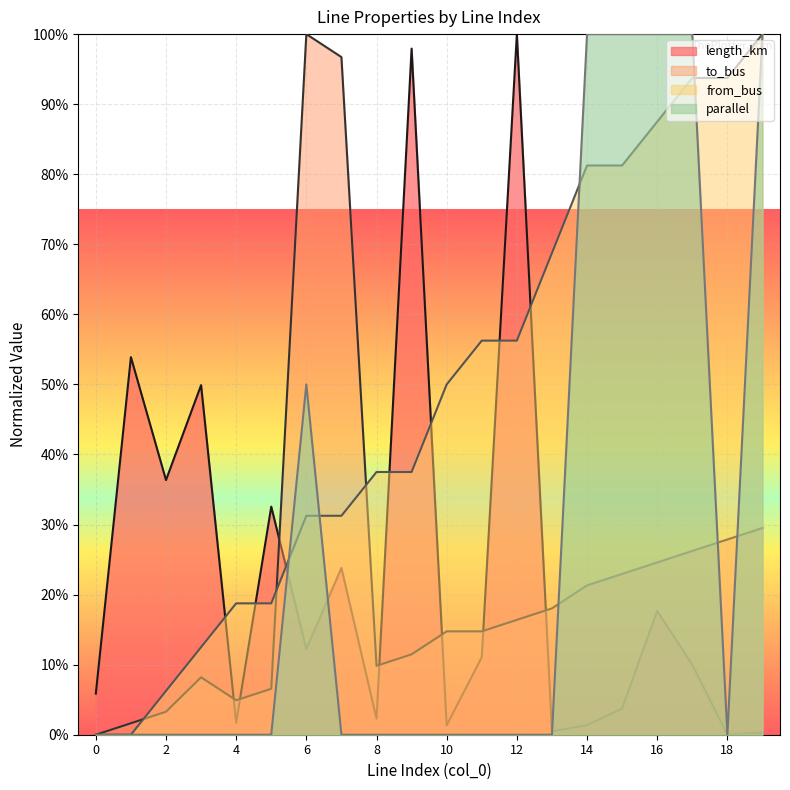

At which category is the sum across all series the highest?

17